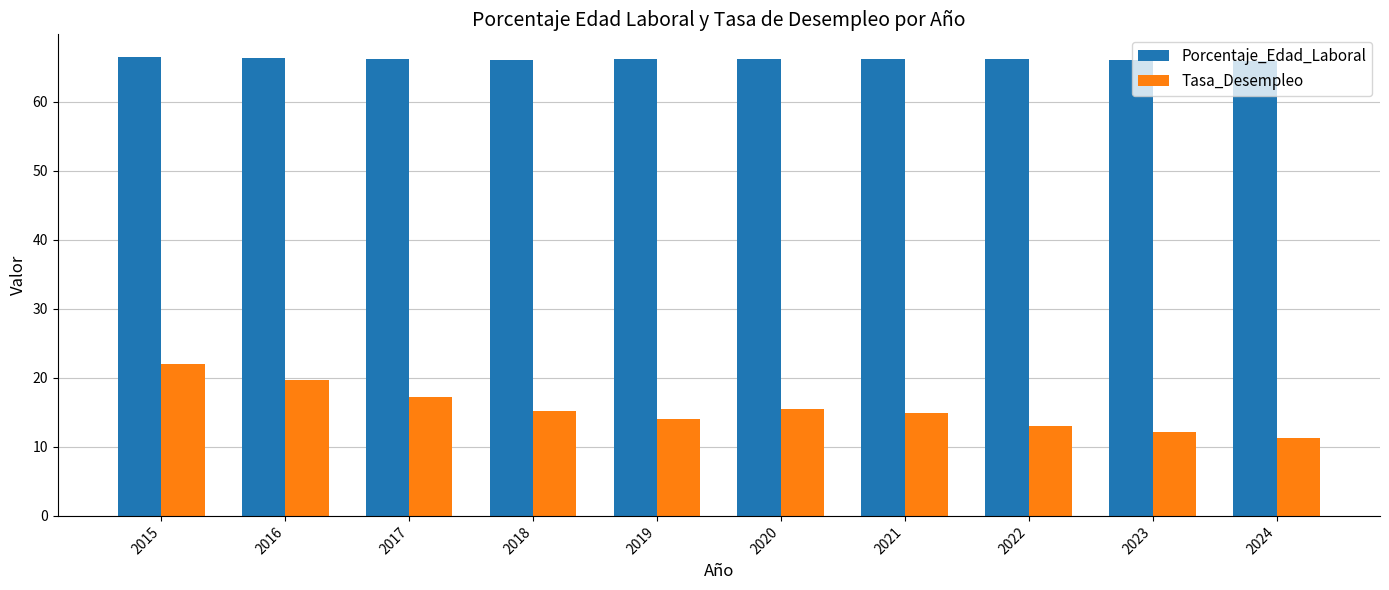

Rank the series at 2024 from lowest to highest value.

Tasa_Desempleo, Porcentaje_Edad_Laboral